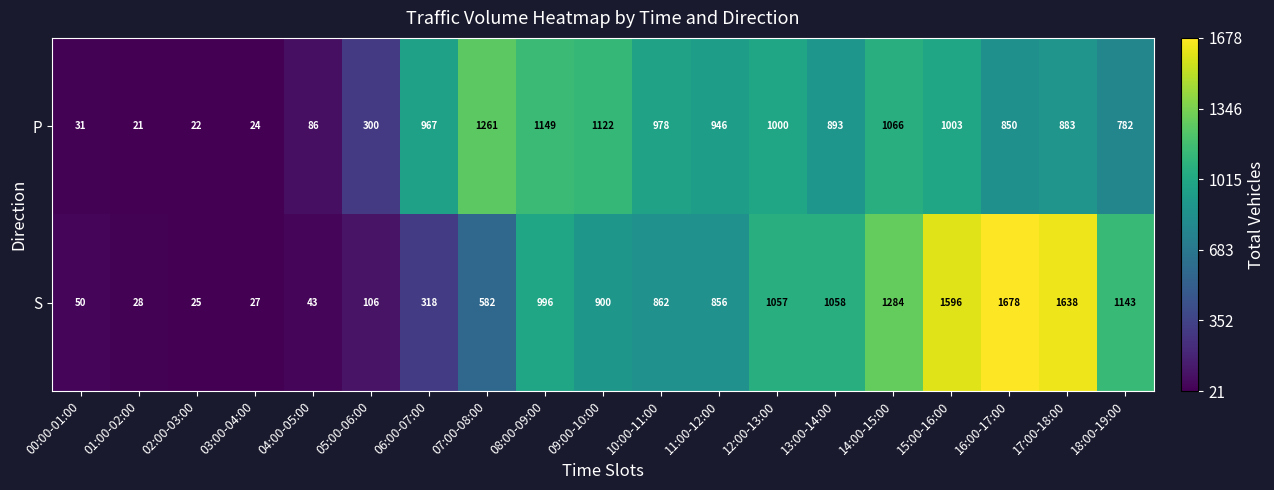

What is the total value across all series at 08:00-09:00?

2145